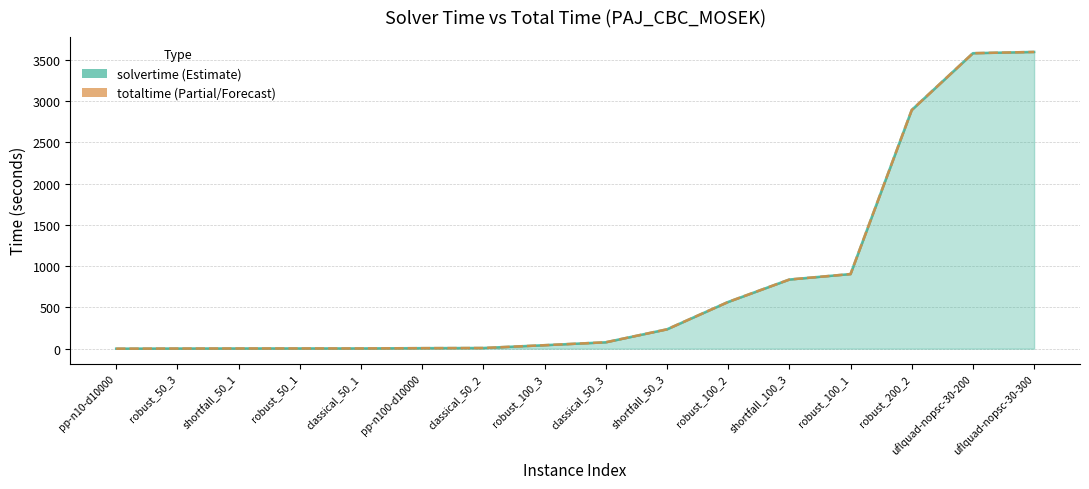

Reading left to right, what are all the values shown in this chart?

solvertime: 0.4	2.1	3.0	3.4	3.4	6.5	8.6	42.4	77.7	234.7	566.4	838.1	904.4	2892.4	3580.6	3595.8
totaltime: 0.4	2.1	3.0	3.4	3.4	6.5	8.6	42.4	77.7	234.7	566.4	838.1	904.4	2892.4	3580.7	3595.9